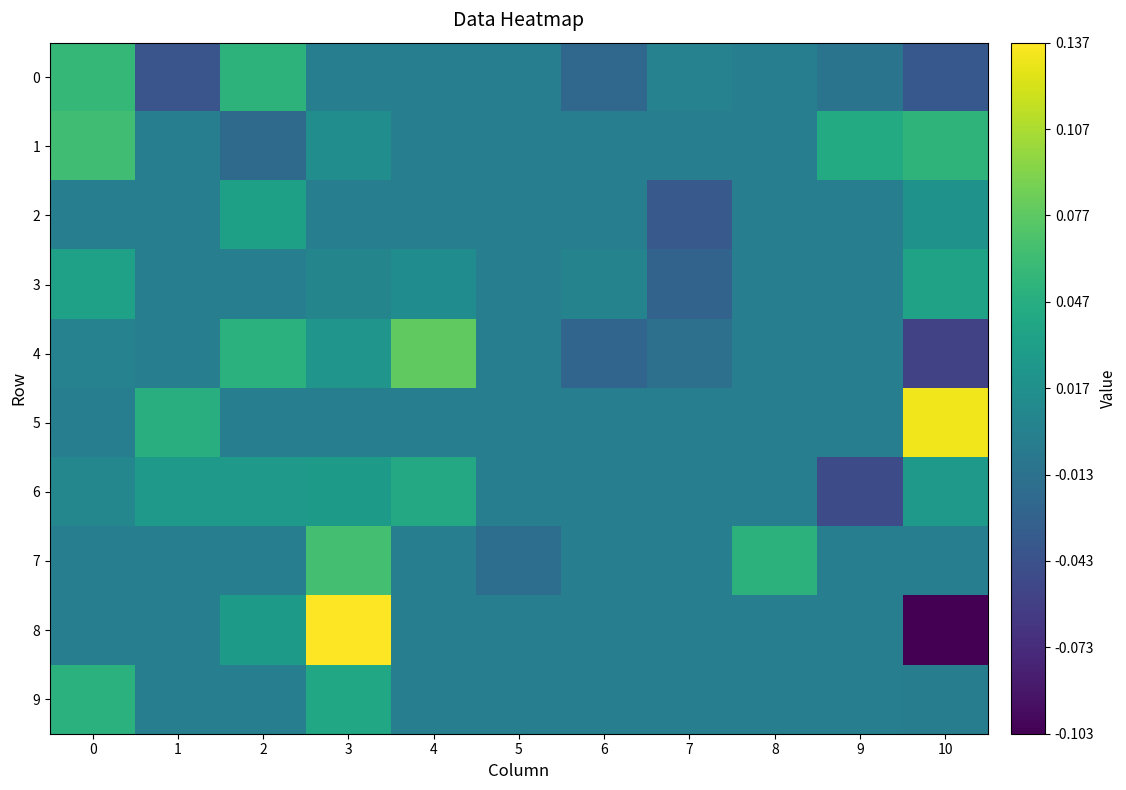

At which category is the sum across all series the highest?

3